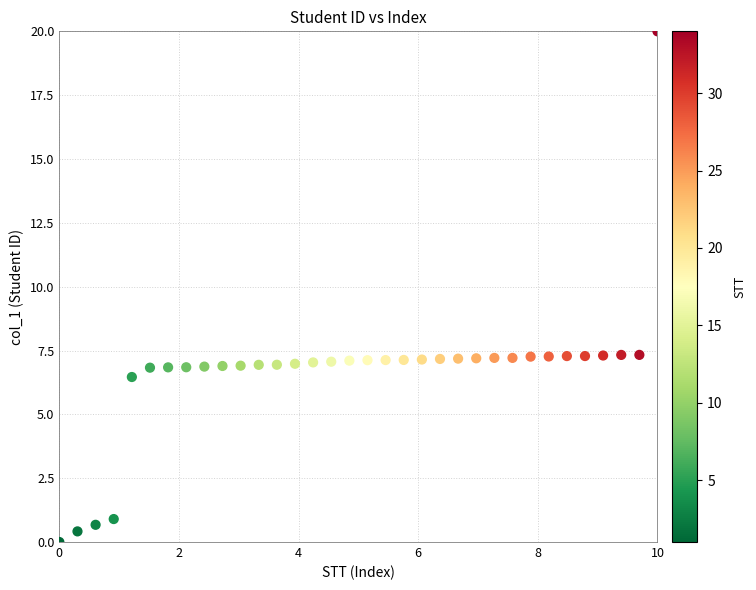

What is the range of Y values (max minus min)?

20.0